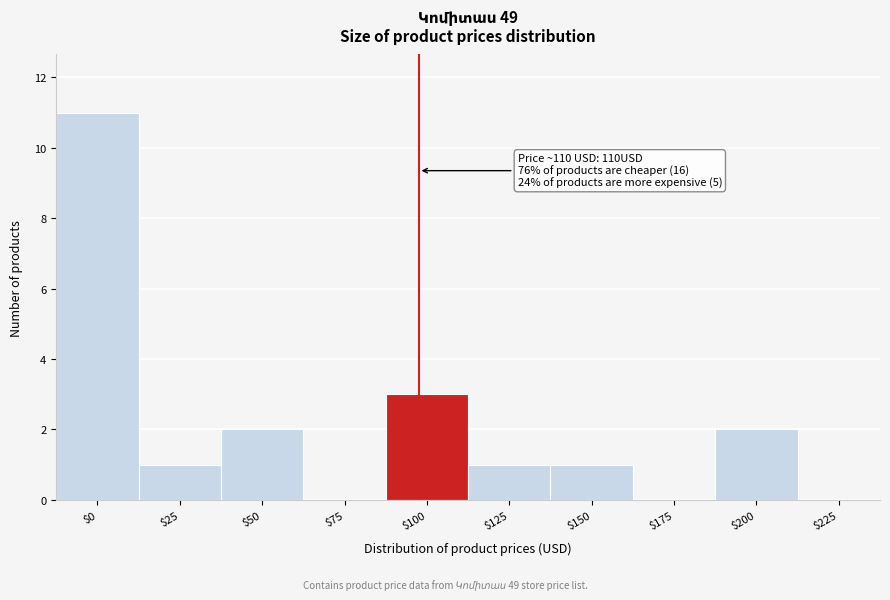

At which label is the value closest to 5?

$100